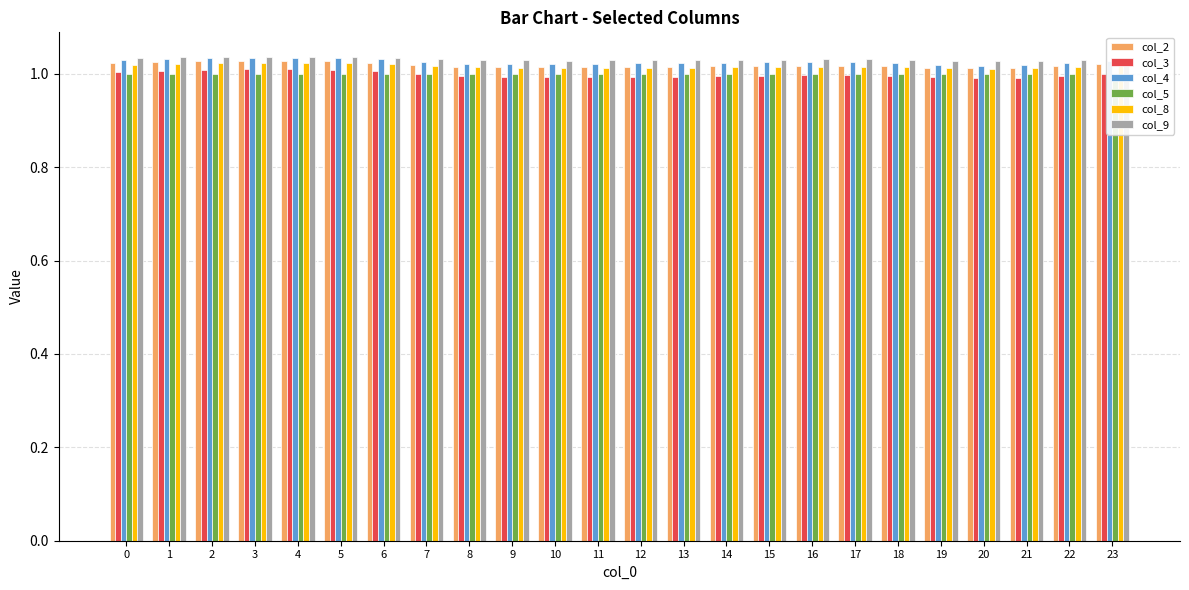

Rank the series by their maximum value, from lowest to highest.

col_5, col_3, col_8, col_2, col_4, col_9